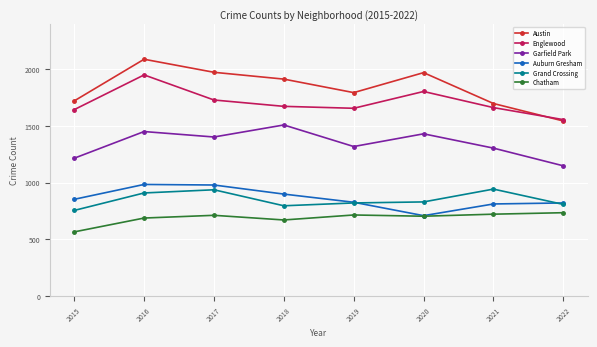

The Auburn Gresham series shows 610 at 2017. True or false?

False